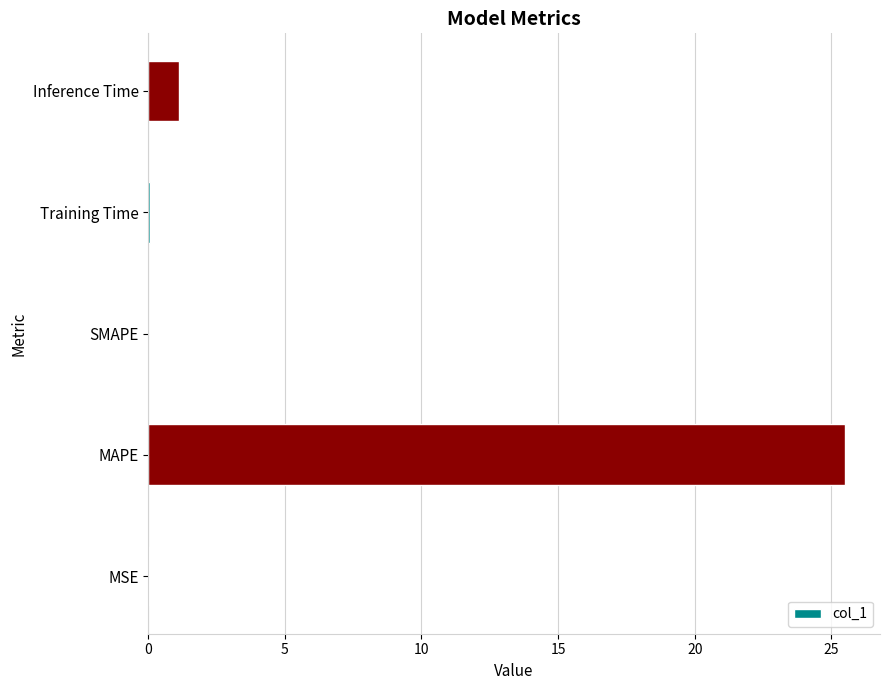

Which has a higher value, MSE or Inference Time?

Inference Time